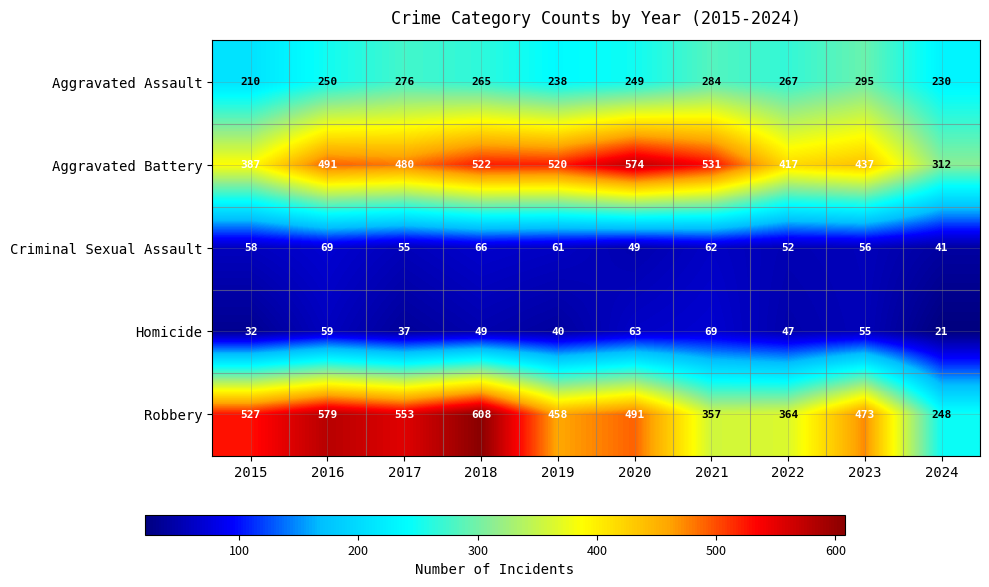

What is the difference between the highest and lowest values at 2017?

516